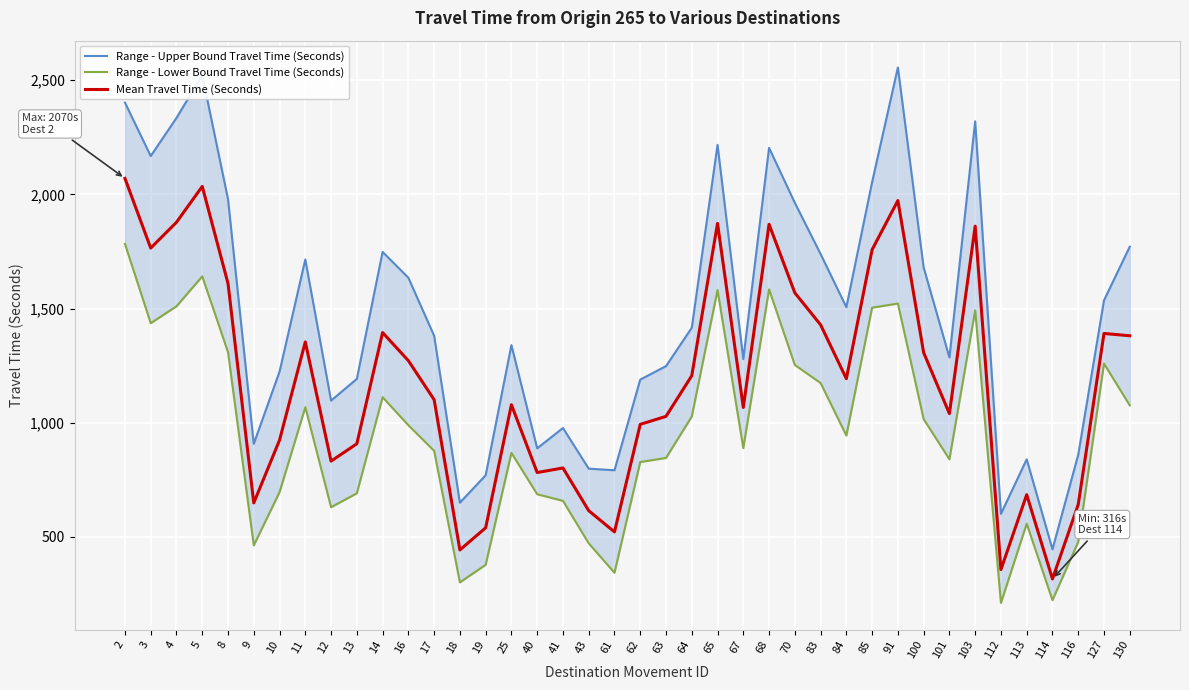

Reading left to right, extract all data points from this chart.

Range - Upper Bound Travel Time (Seconds): 2=2402	3=2168	4=2335	5=2522	8=1979	9=908	10=1224	11=1715	12=1097	13=1192	14=1748	16=1635	17=1381	18=650	19=770	25=1340	40=888	41=977	43=799	61=792	62=1189	63=1248	64=1416	65=2217	67=1279	68=2204	70=1963	83=1739	84=1506	85=2054	91=2556	100=1680	101=1286	103=2320	112=601	113=840	114=446	116=860	127=1536	130=1771
Range - Lower Bound Travel Time (Seconds): 2=1783	3=1436	4=1510	5=1641	8=1309	9=463	10=696	11=1068	12=630	13=691	14=1112	16=989	17=877	18=301	19=378	25=868	40=687	41=658	43=472	61=343	62=828	63=846	64=1027	65=1581	67=889	68=1584	70=1253	83=1174	84=944	85=1504	91=1522	100=1016	101=840	103=1492	112=211	113=558	114=223	116=478	127=1259	130=1076
Mean Travel Time (Seconds): 2=2070	3=1765	4=1878	5=2035	8=1610	9=649	10=924	11=1354	12=832	13=908	14=1395	16=1272	17=1101	18=443	19=540	25=1079	40=782	41=802	43=615	61=522	62=993	63=1028	64=1206	65=1873	67=1067	68=1869	70=1569	83=1429	84=1193	85=1758	91=1973	100=1307	101=1040	103=1861	112=357	113=685	114=316	116=642	127=1391	130=1381